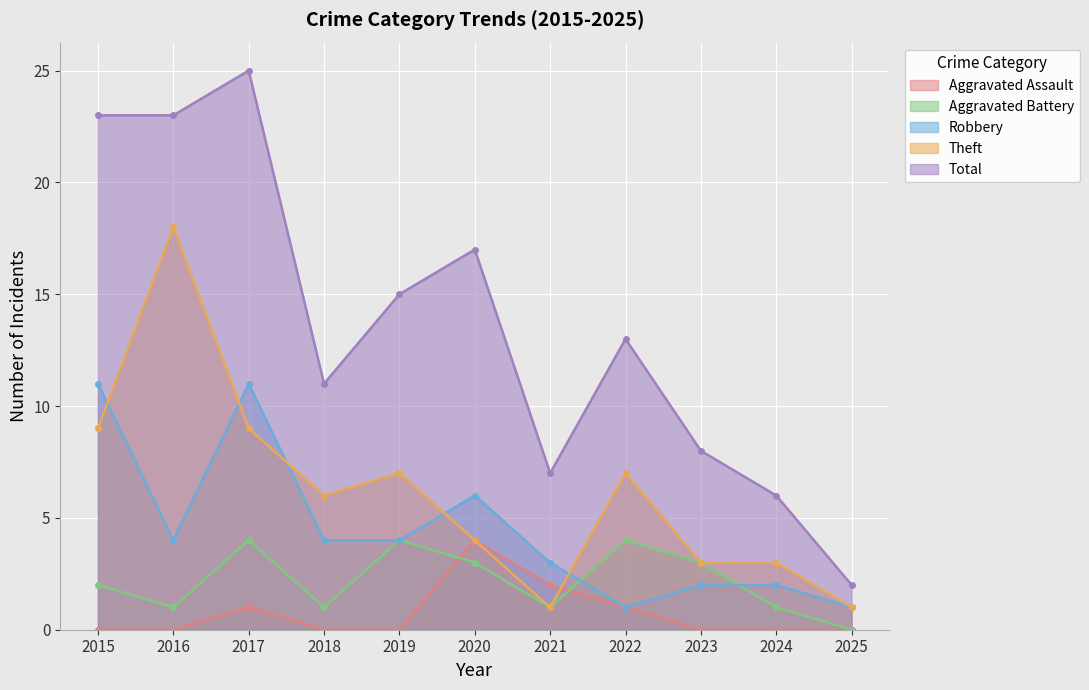

How many distinct data groups are displayed?

5